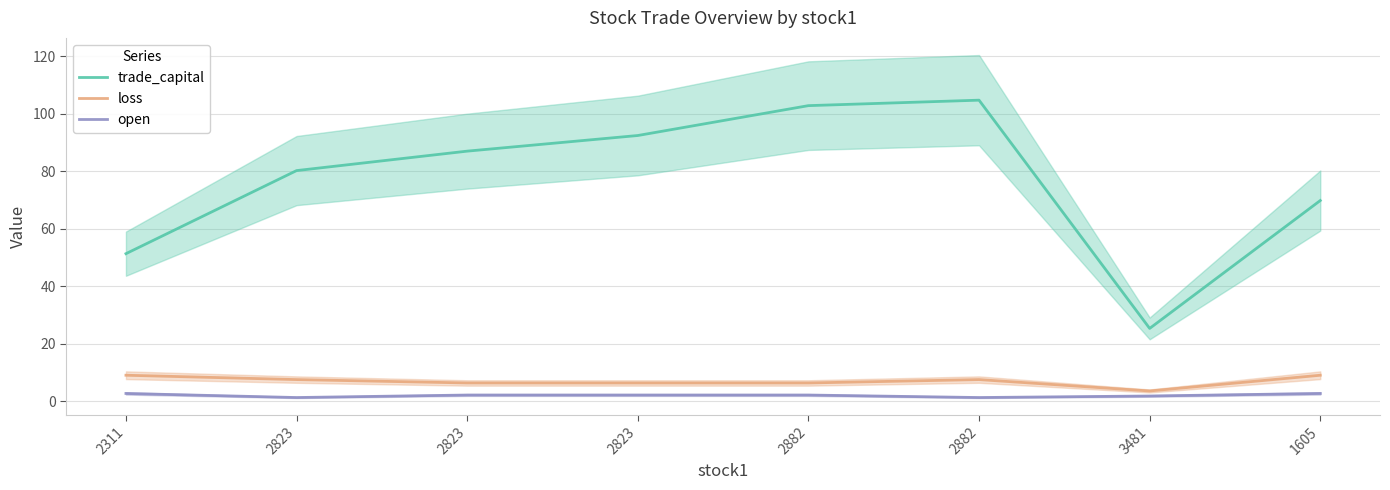

The value of trade_capital at 2882 is 102.8. True or false?

True